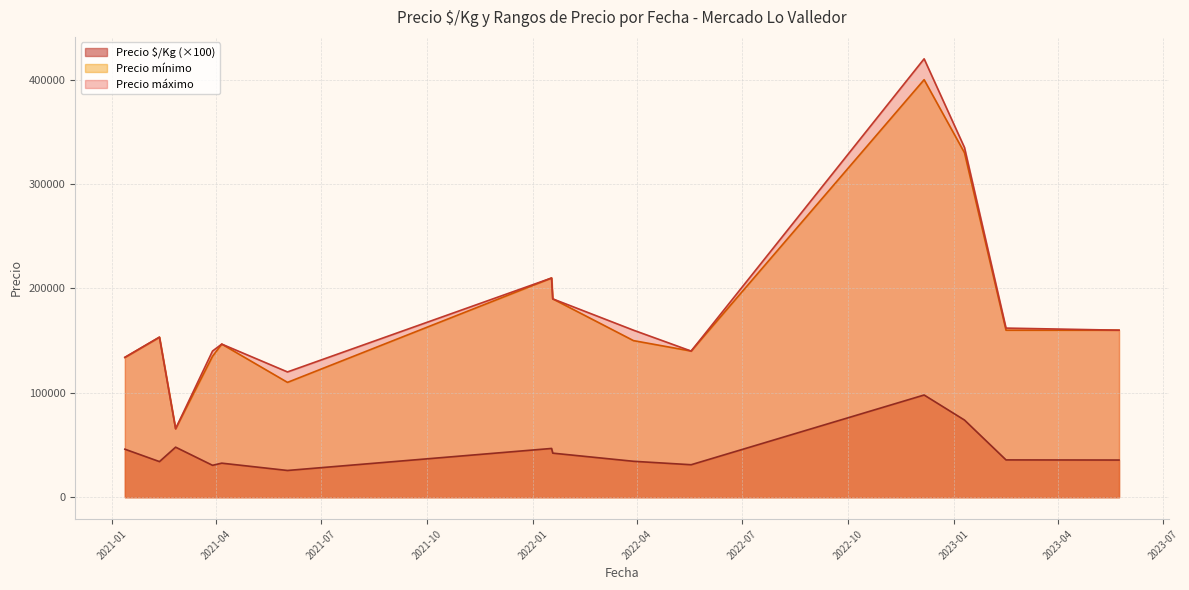

True or false: Precio mínimo and Precio $/Kg (×100) cross at least once.

False